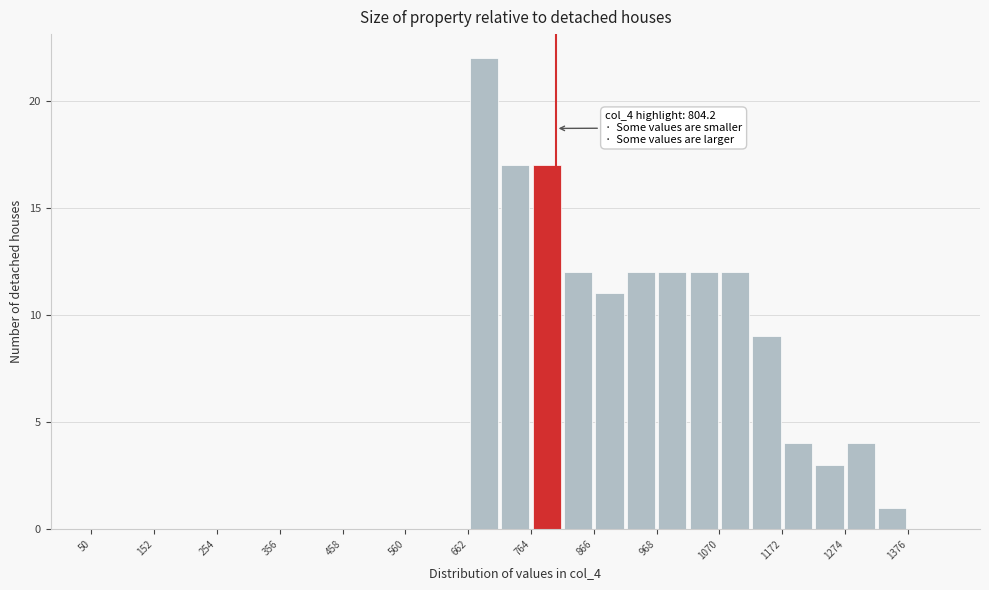

Read against the x-axis, roughly where is the centre of the tallest bar?

680